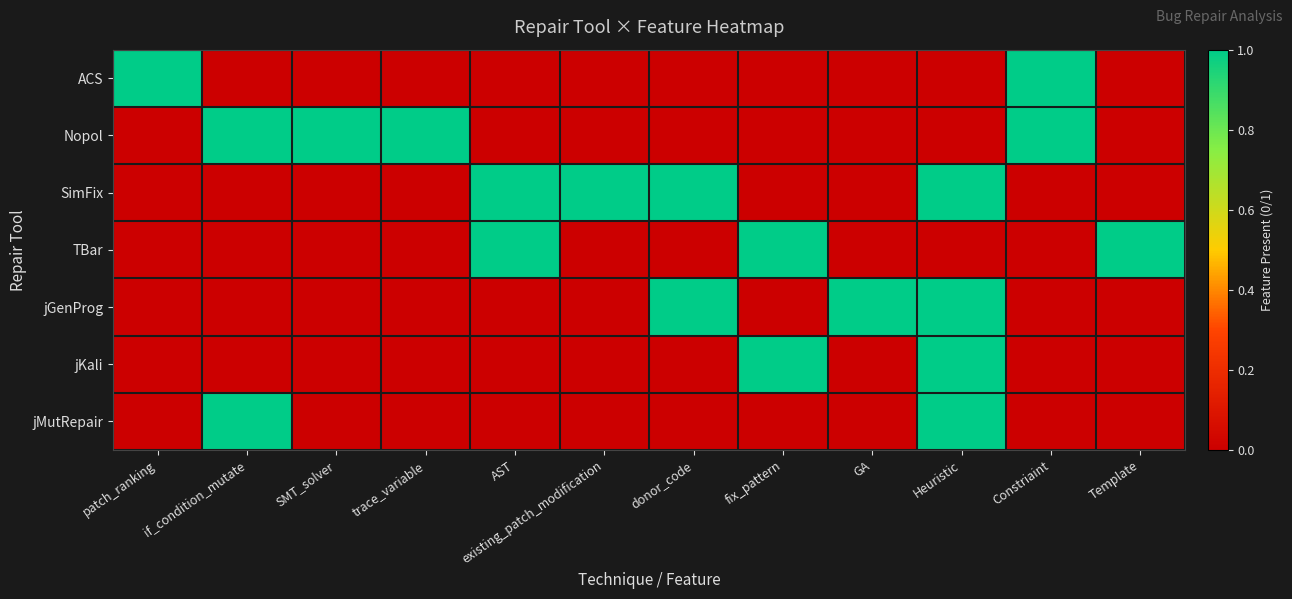

Which label corresponds to the smallest value in the chart?

if_condition_mutate